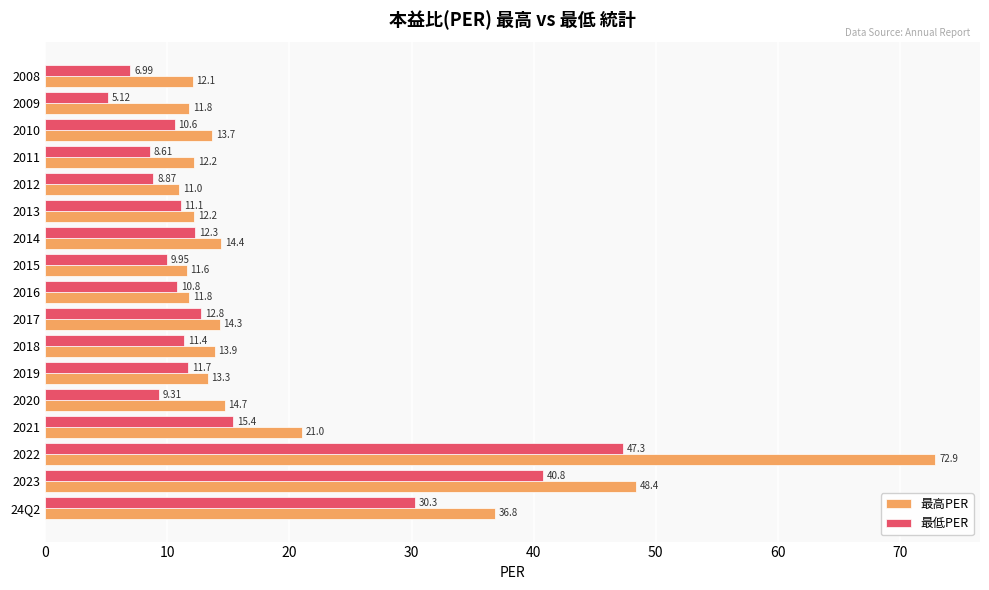

Rank the series by their average value, from lowest to highest.

最低PER, 最高PER